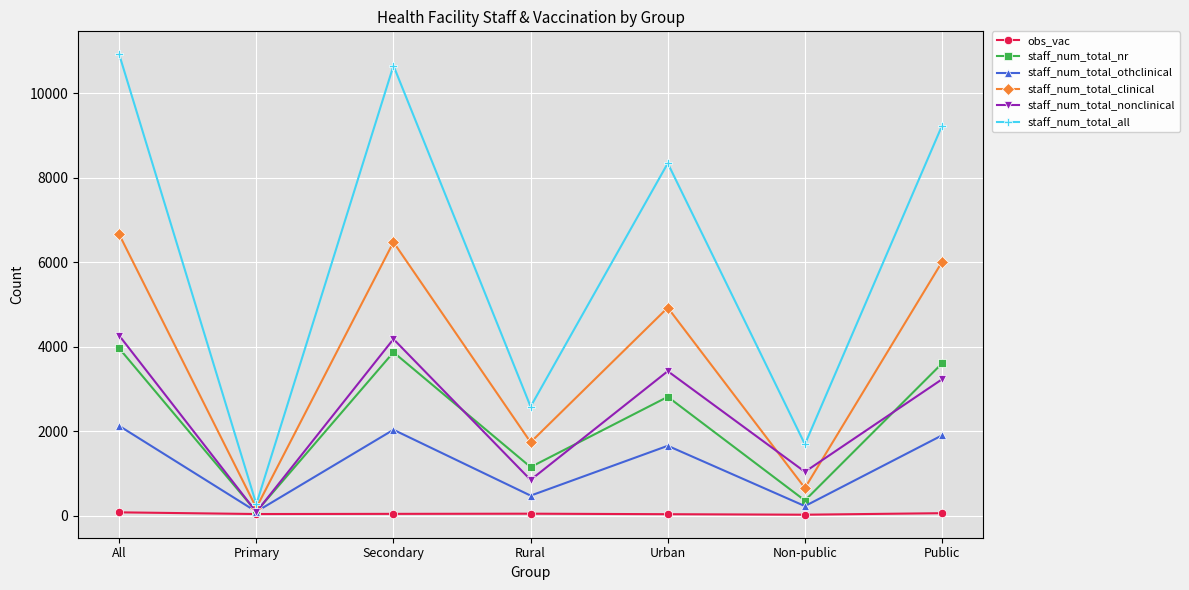

At which label does obs_vac first exceed 40?

All